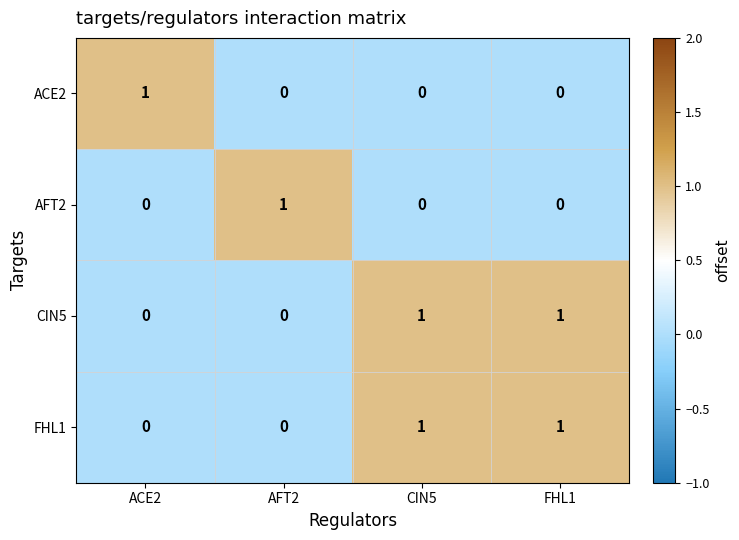

True or false: CIN5 has a value of 1 at CIN5.

True